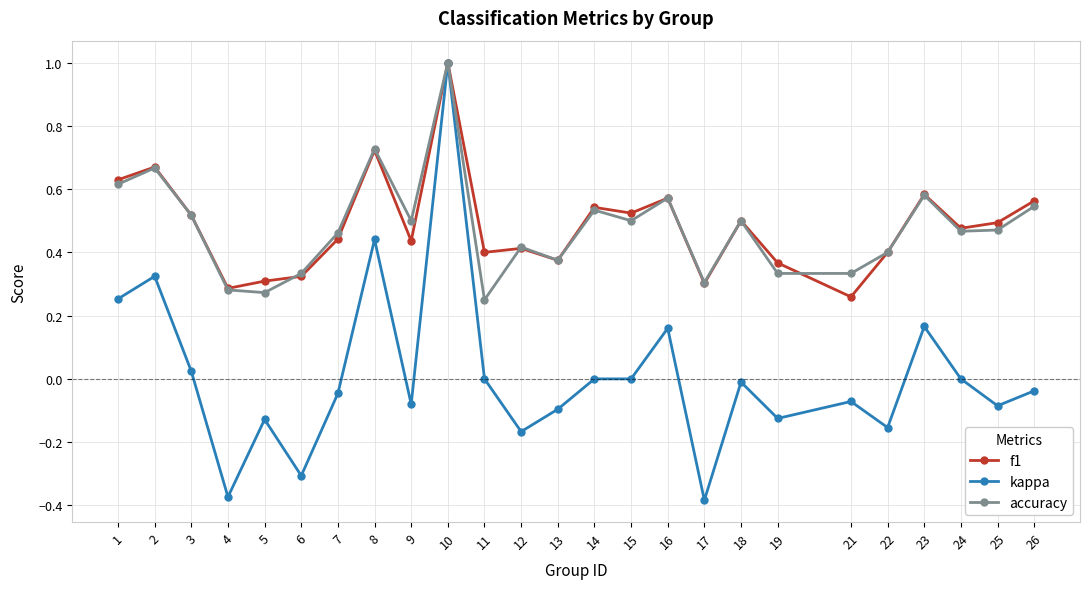

Which series has the largest range (max minus min)?

kappa